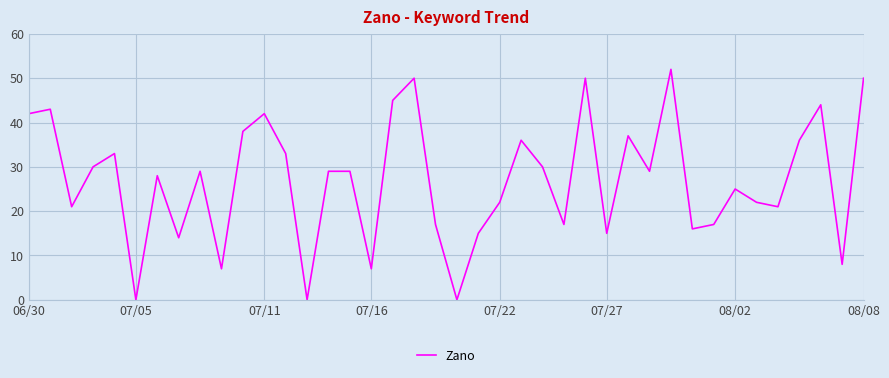

Does the chart display data point markers on the line(s)?

No